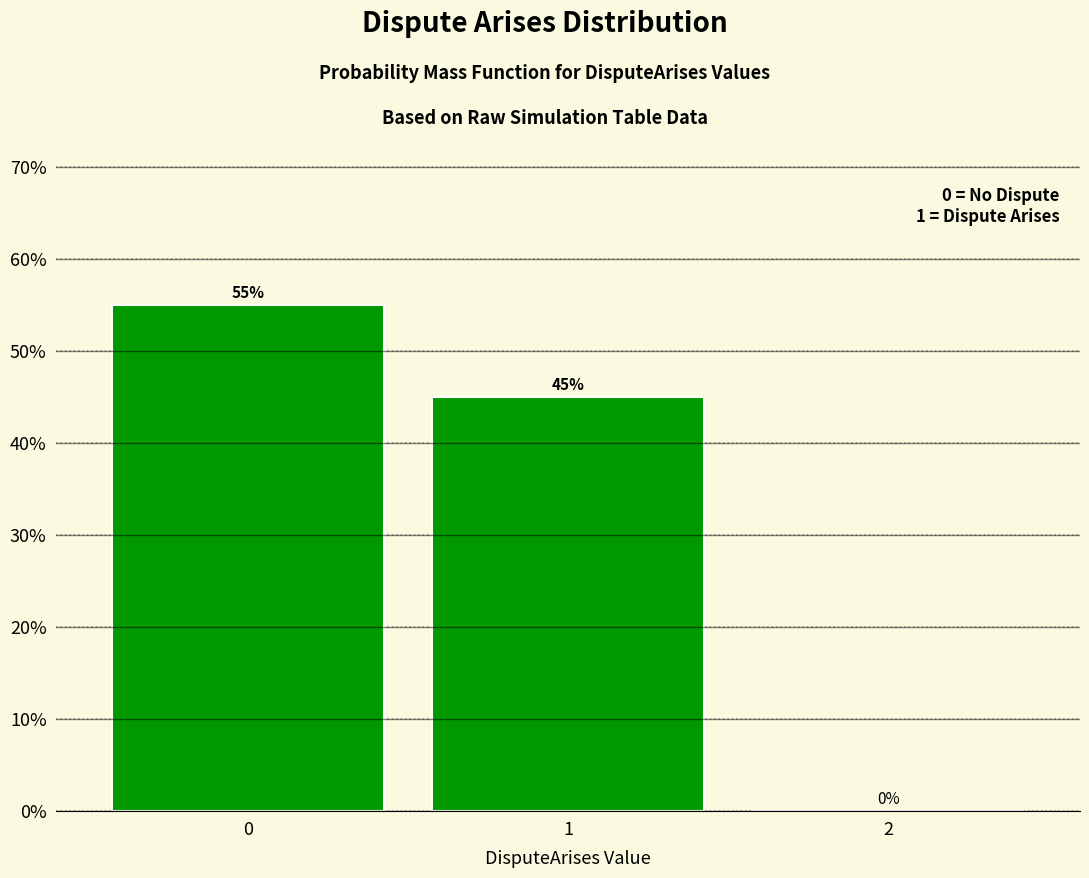

Reading right to left, what are all the values shown in this chart?

2=0.0	1=45.0	0=55.0